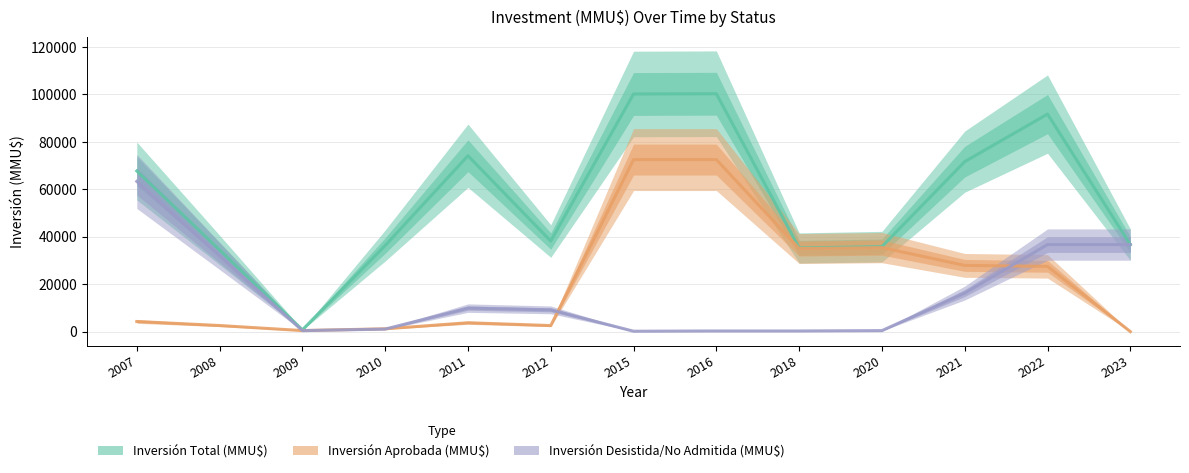

Reading left to right, list all the values displayed in this chart.

Inversión Total (MMU$): 2007=67701.0	2008=34417.0	2009=727.5	2010=36271.5	2011=74123.0	2012=38162.5	2015=100150.0	2016=100255.0	2018=35255.0	2020=35800.0	2021=71639.0	2022=91678.0	2023=36678.0
Inversión Aprobada (MMU$): 2007=4256.0	2008=2552.5	2009=424.5	2010=1175.0	2011=3716.0	2012=2541.0	2015=72500.0	2016=72500.0	2018=35000.0	2020=35400.0	2021=27900.0	2022=27500.0	2023=0.0
Inversión Desistida/No Admitida (MMU$): 2007=63295.0	2008=31897.5	2009=411.0	2010=1046.5	2011=9893.0	2012=9157.5	2015=150.0	2016=255.0	2018=255.0	2020=400.0	2021=16239.0	2022=36678.0	2023=36678.0